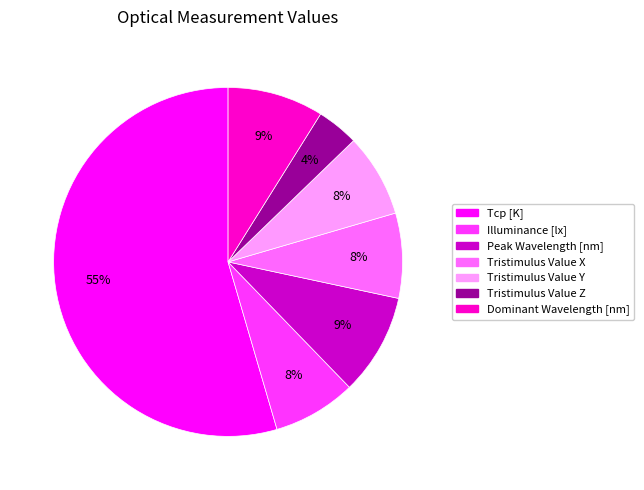

Which slice is the smallest?

Tristimulus Value Z